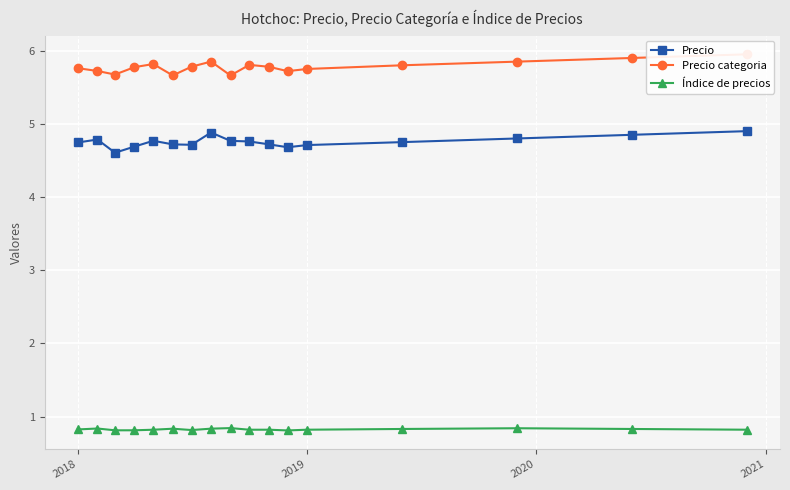

What is the maximum value for Índice de precios?

0.8